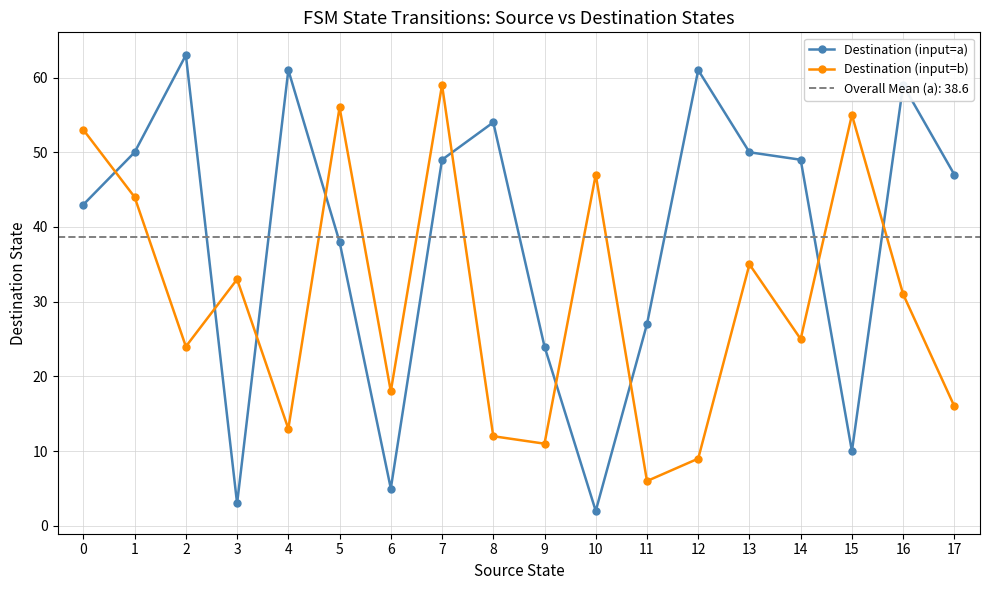

What are all the series names shown in the legend?

Destination (input=a), Destination (input=b)